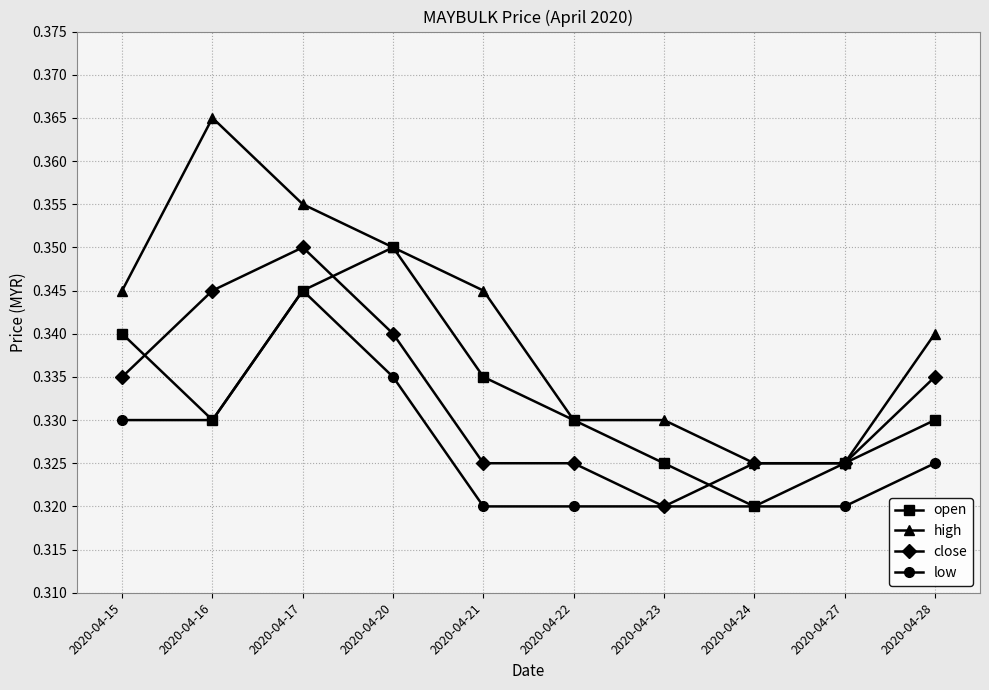

What is the sum of all low values?

3.3